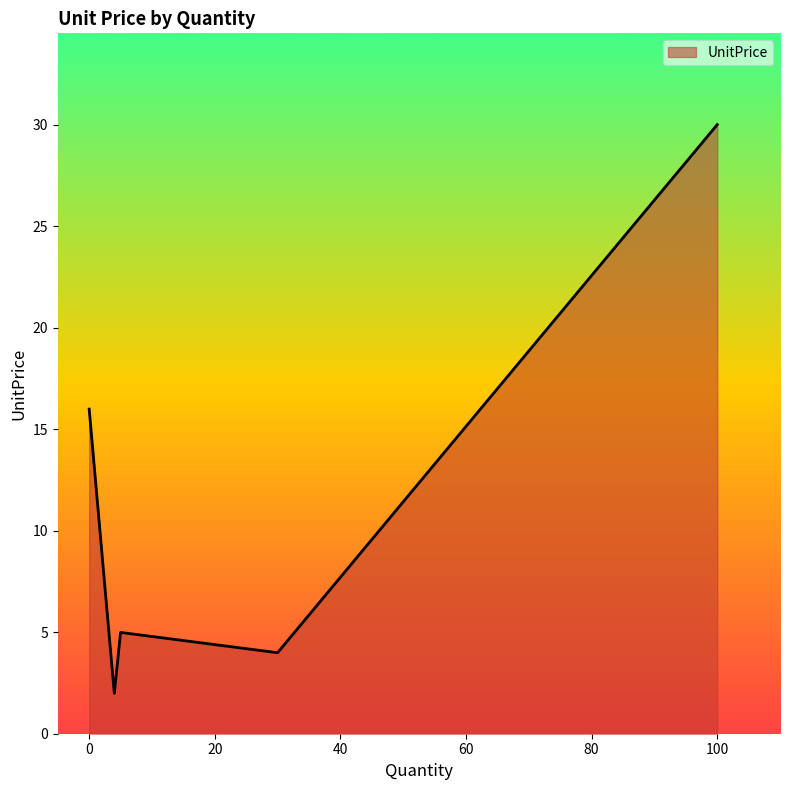

What is the average value?

11.4